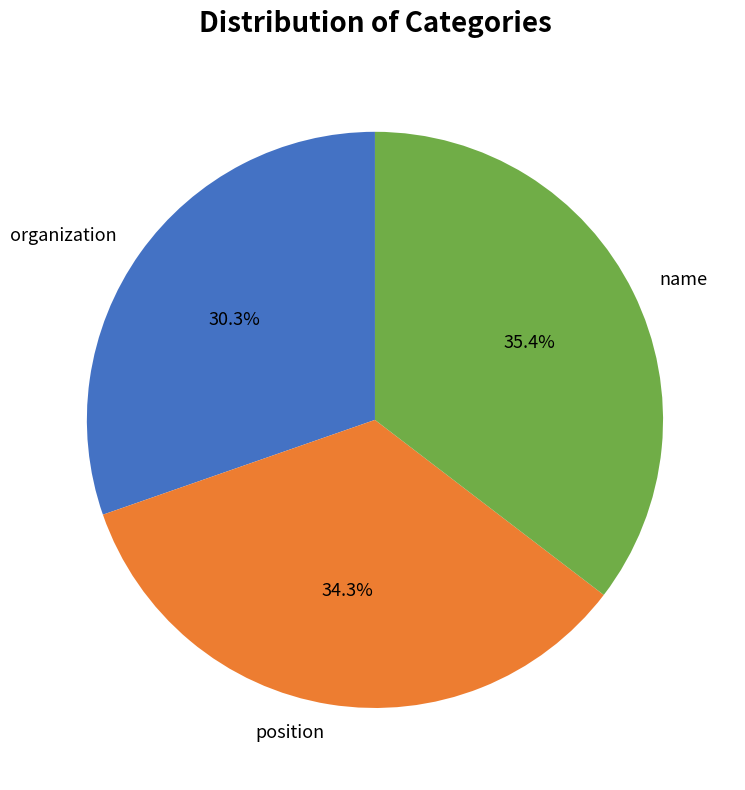

How much of the chart is everything except position?

65.7%